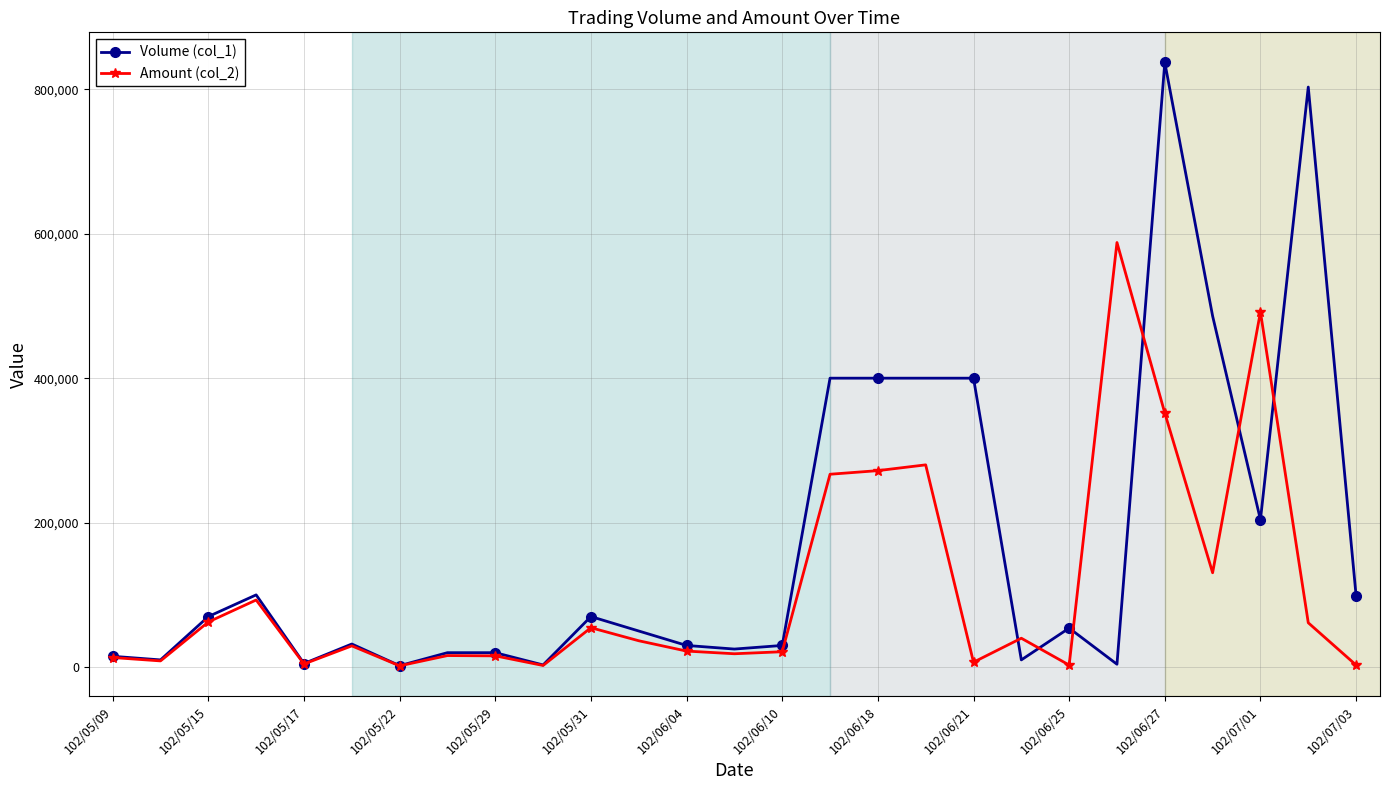

Which series has the largest total across all categories?

Volume (col_1)